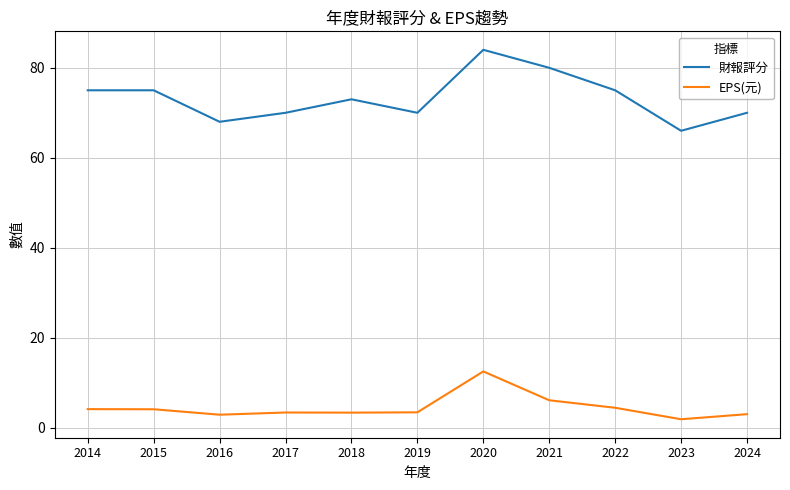

List the series in order of their overall mean, lowest first.

EPS(元), 財報評分